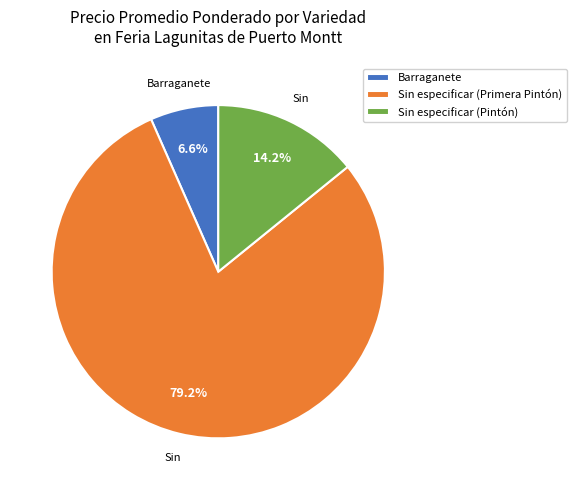

To the nearest percent, what portion does Barraganete represent?

7%